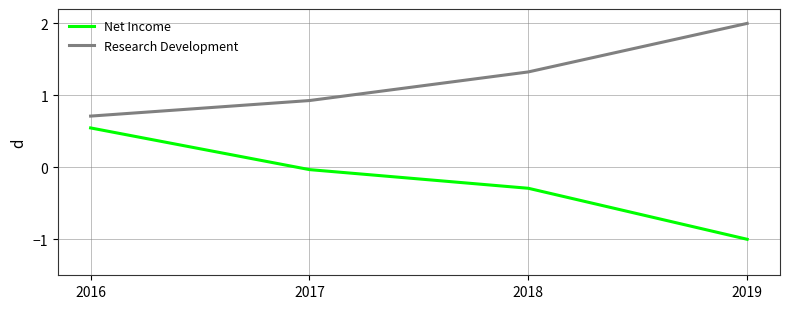

True or false: Research Development has more than 0 interior local peaks.

False